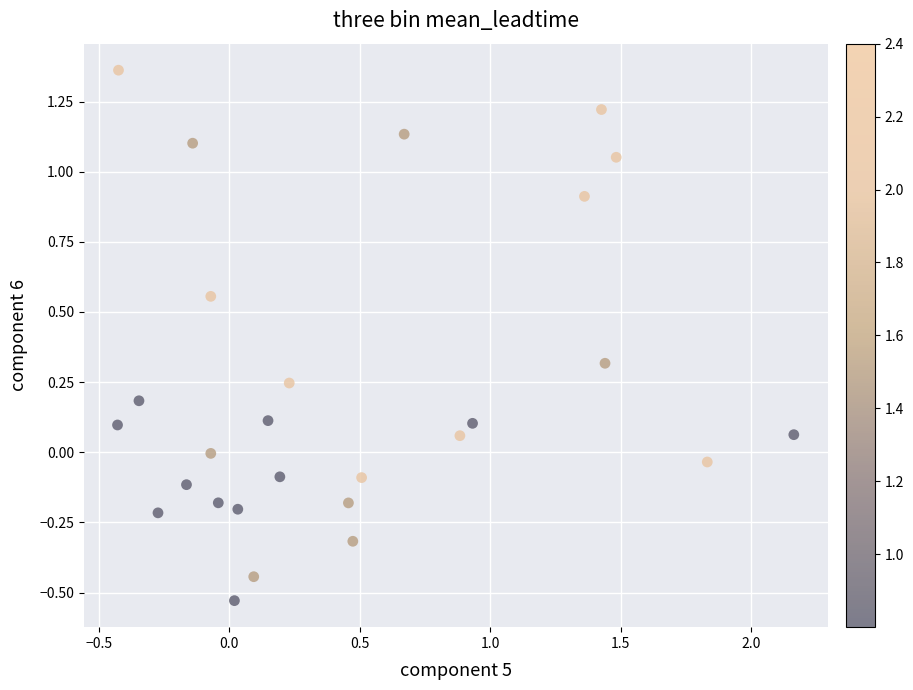

What is the range of X values (max minus min)?

2.6